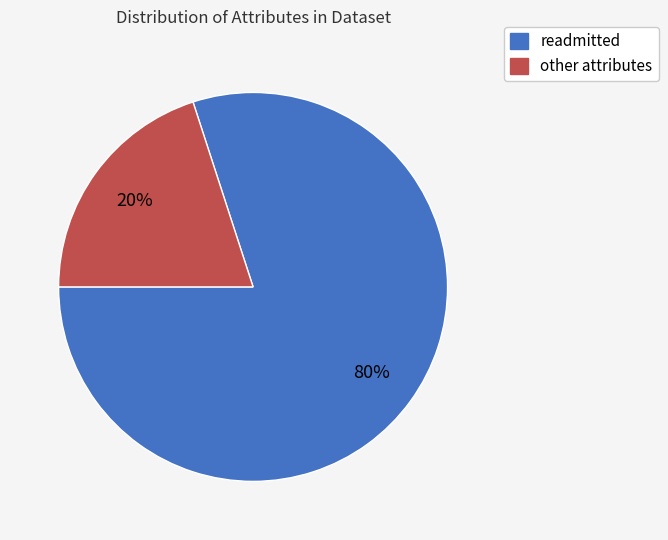

How many slices are in this pie chart?

2